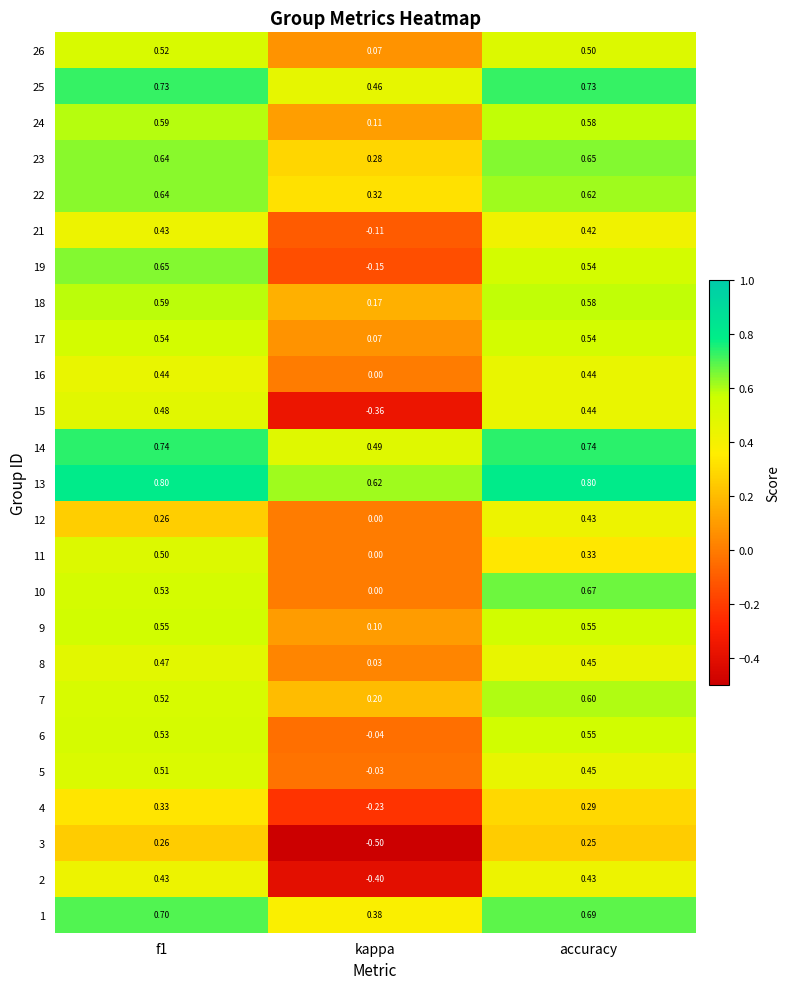

At which category does the chart reach its minimum across all series?

kappa